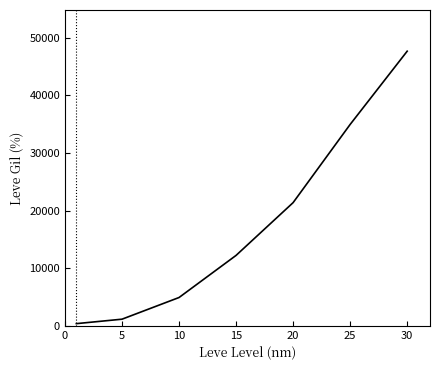

What is the difference between the second highest and minimum values?

34573.3